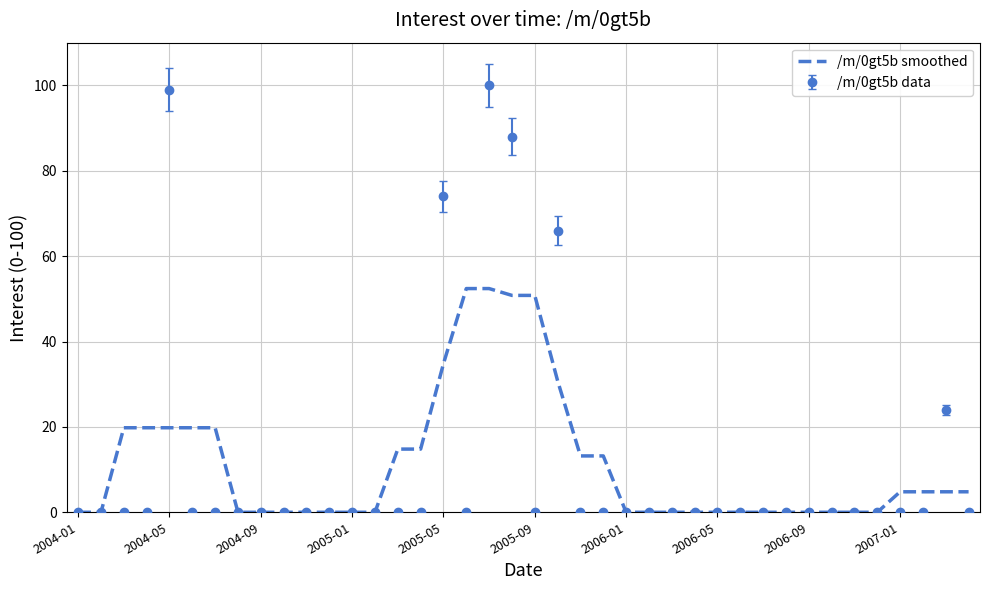

Which series has the largest range (max minus min)?

/m/0gt5b data